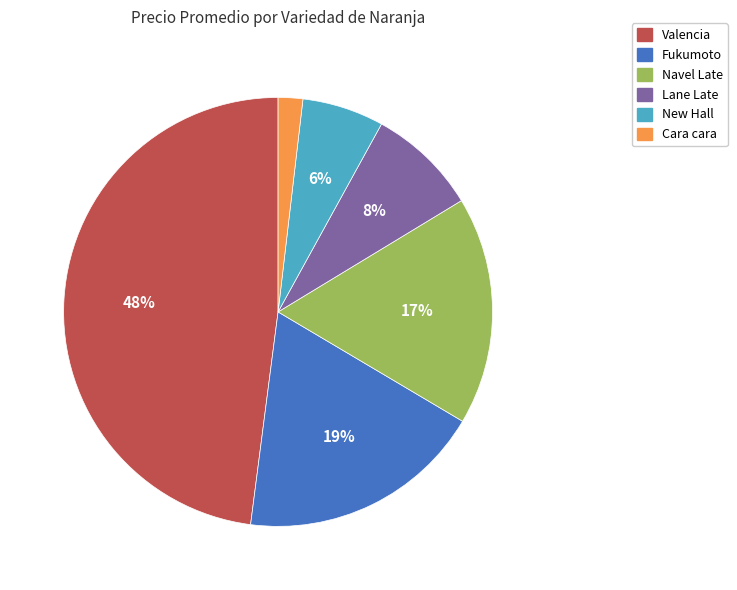

Which slice is the smallest?

Cara cara